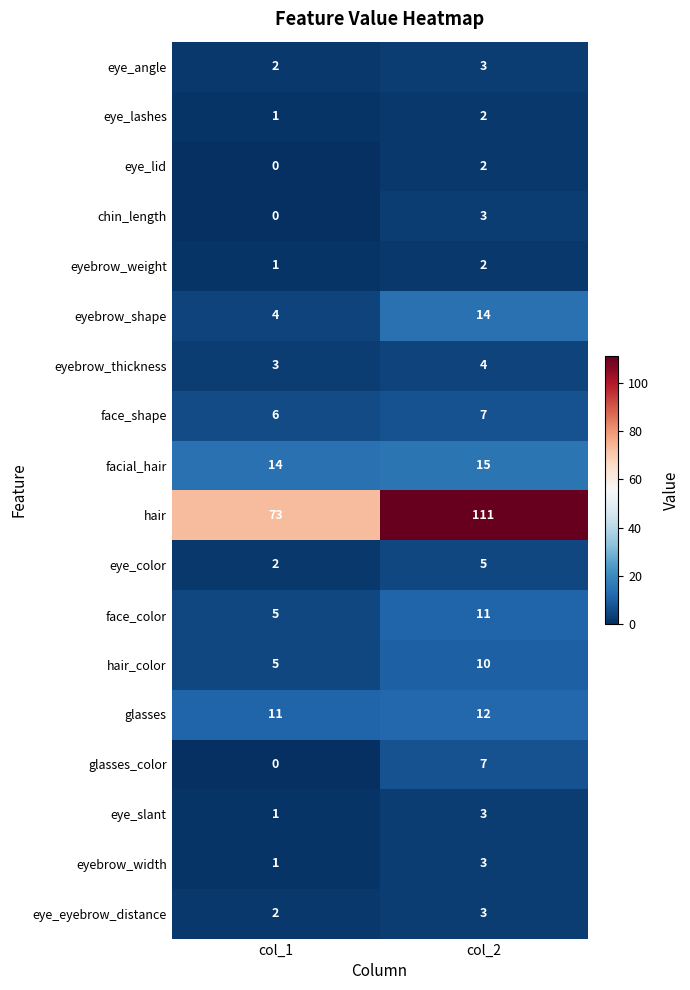

At which category is the sum across all series the highest?

col_2